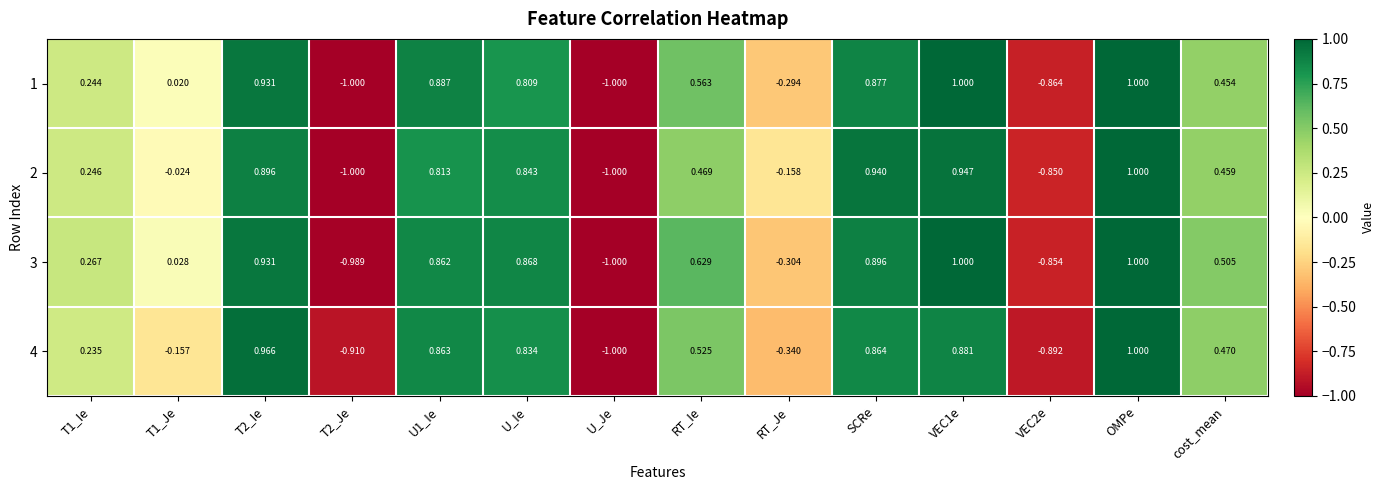

At which category is the sum across all series the highest?

OMPe